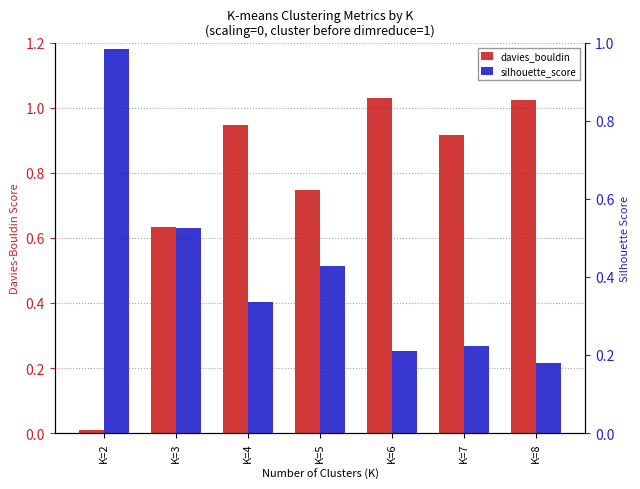

Where is davies_bouldin nearest to the value 0?

K=2